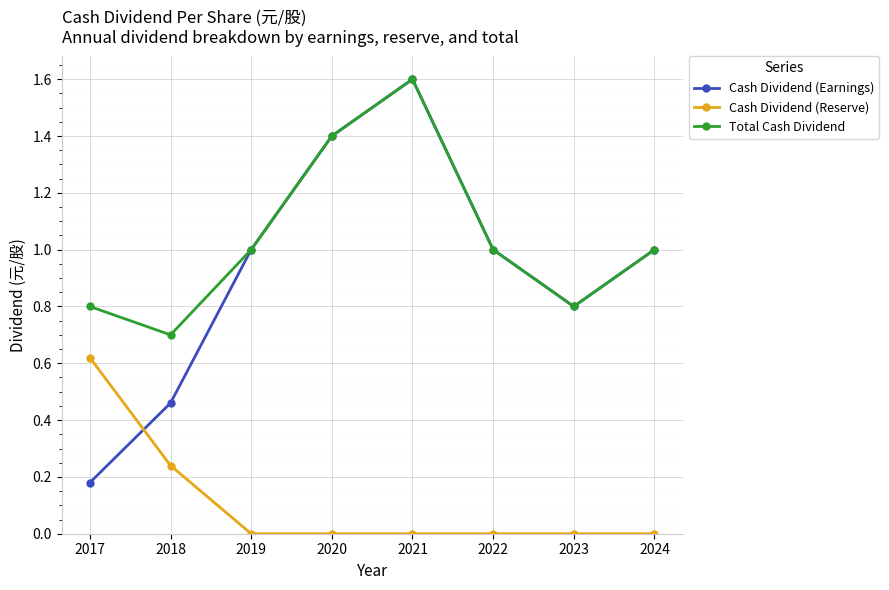

What is the value of the Total Cash Dividend point at the 4th from the left?

1.4